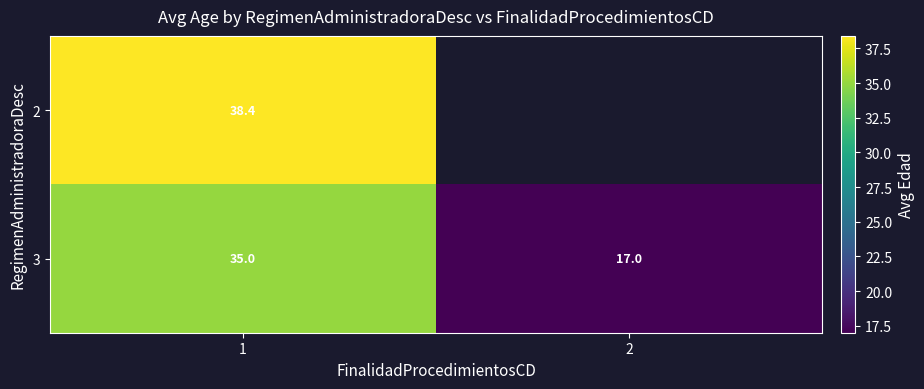

Is the value of 2 at 1 greater than the value of 3 at 2?

Yes